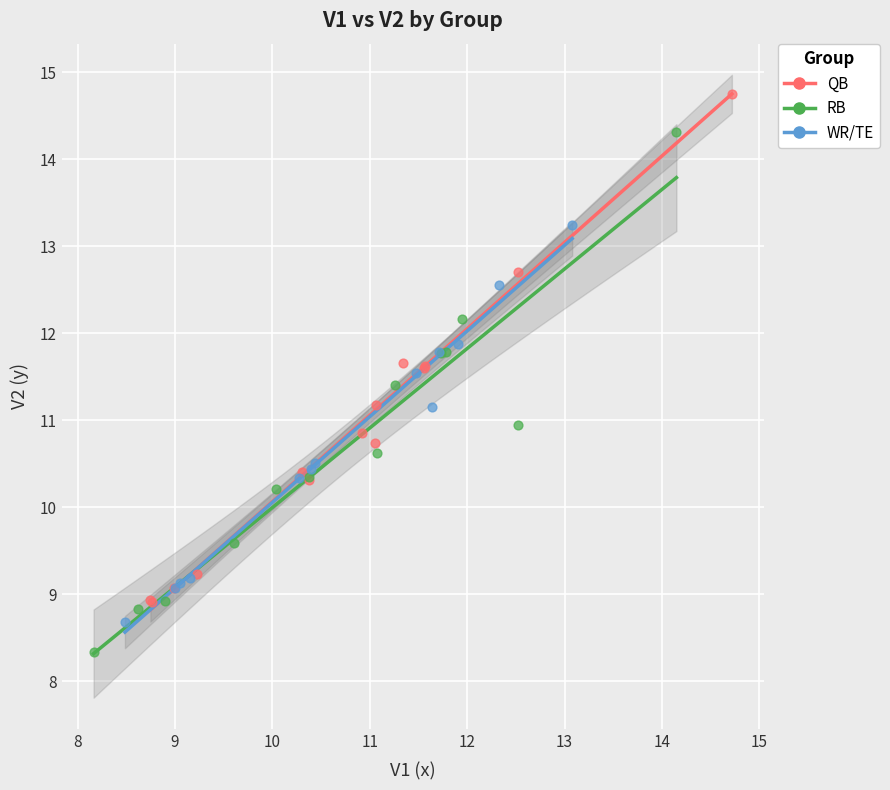

Which series has the largest Y range (max minus min)?

RB